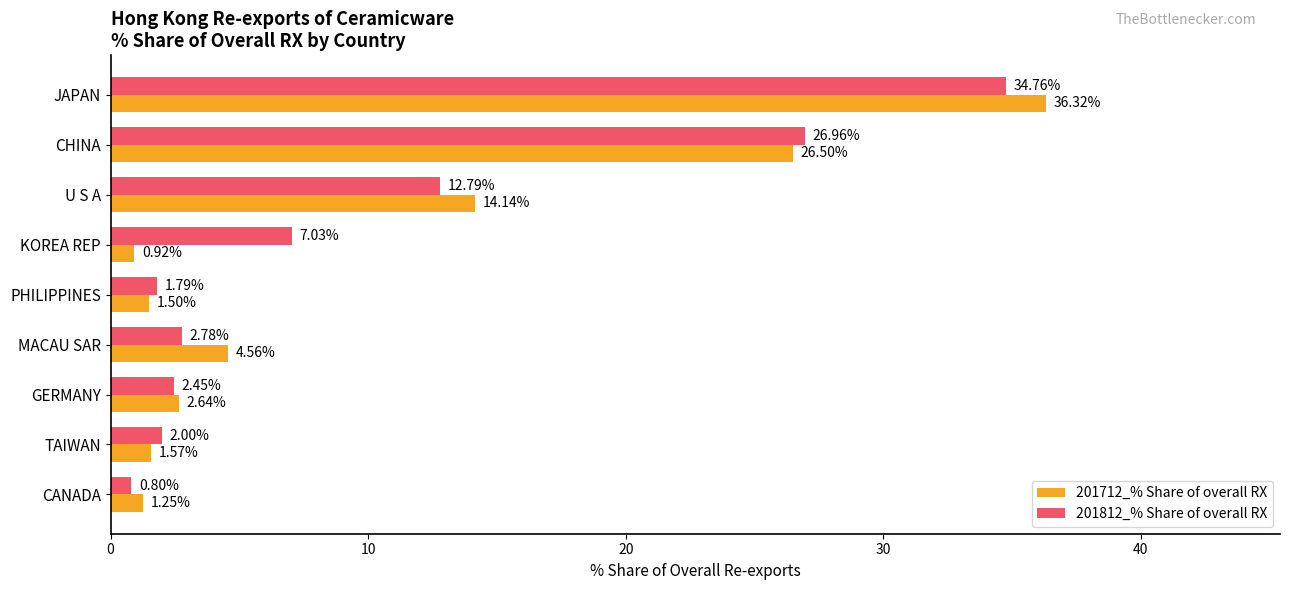

At which category is the sum across all series the highest?

JAPAN